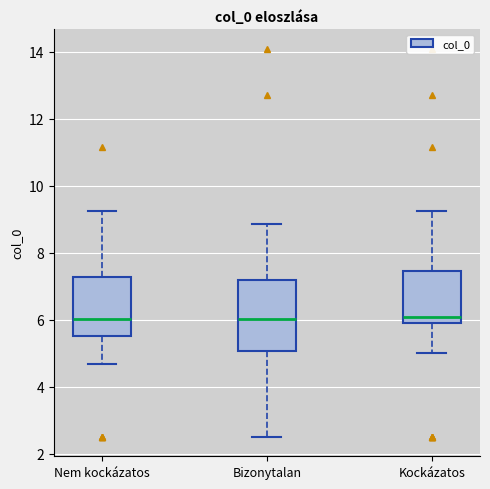

Reading left to right, read every box against the y-axis: the position of its median line, the range the box covers, and the ends of its whiskers. The values are not printed on the chart, so give them approximately, as read against the axis.

Nem kockázatos: median 6.0, box 5.6 to 7.2, whiskers 4.6 to 9.2
Bizonytalan: median 6.0, box 5.0 to 7.2, whiskers 2.6 to 8.8
Kockázatos: median 6.0, box 5.8 to 7.4, whiskers 5.0 to 9.2